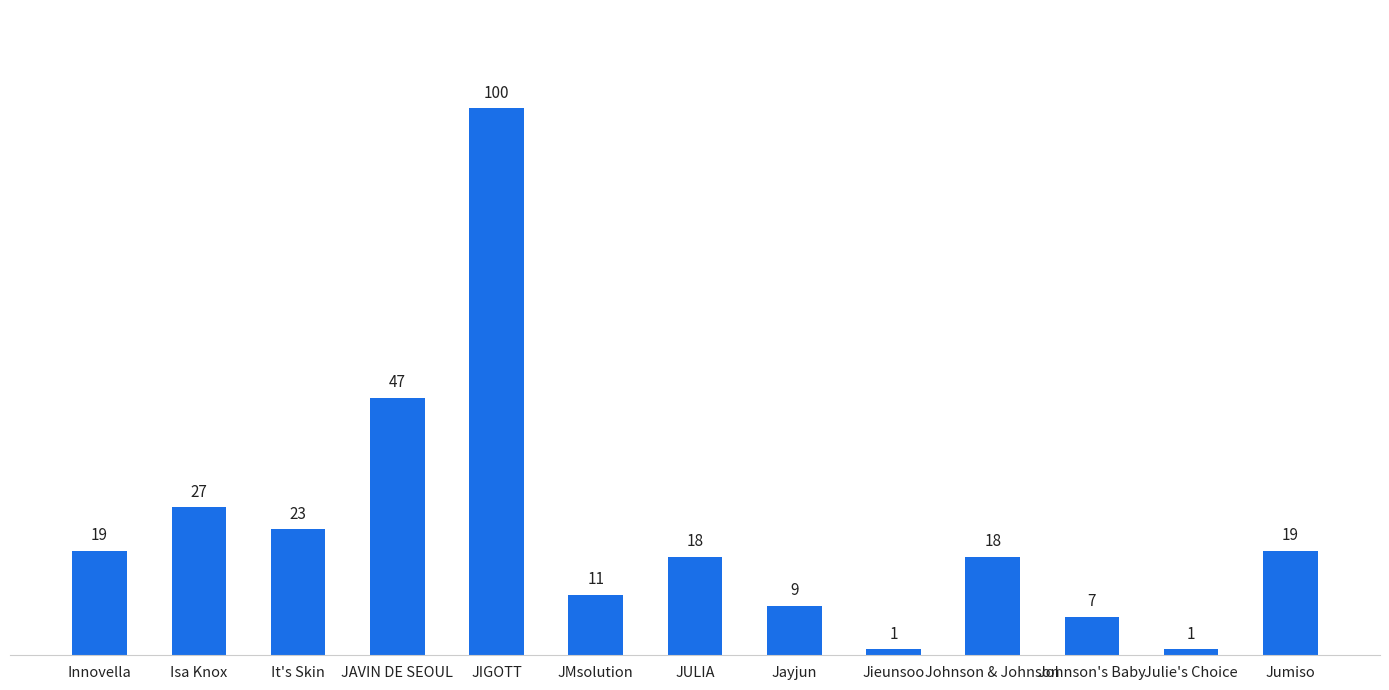

What value does the data have at Jayjun, to the nearest 10?

10